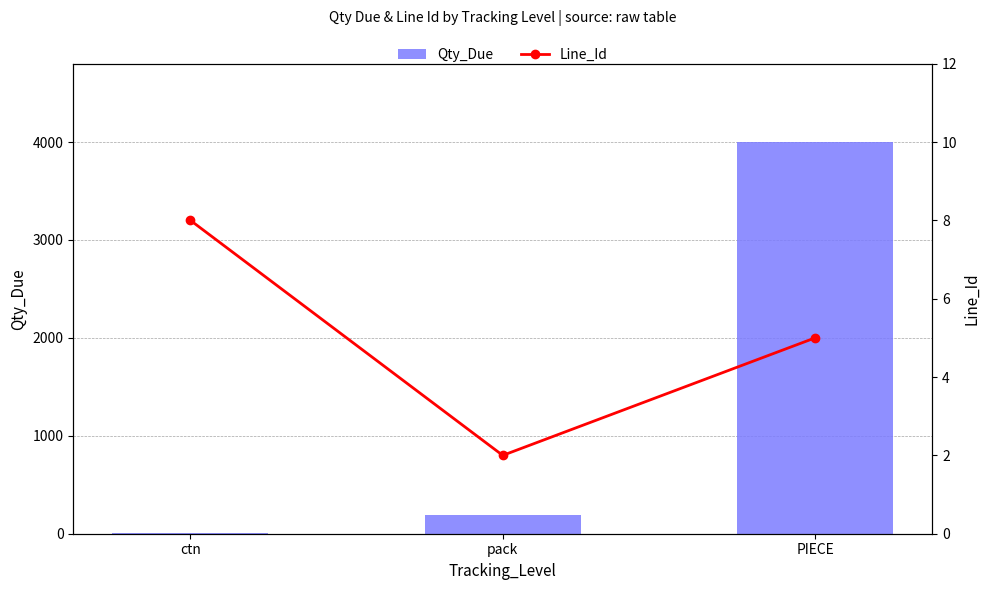

Is it true that Line_Id equals 2 at ctn?

False